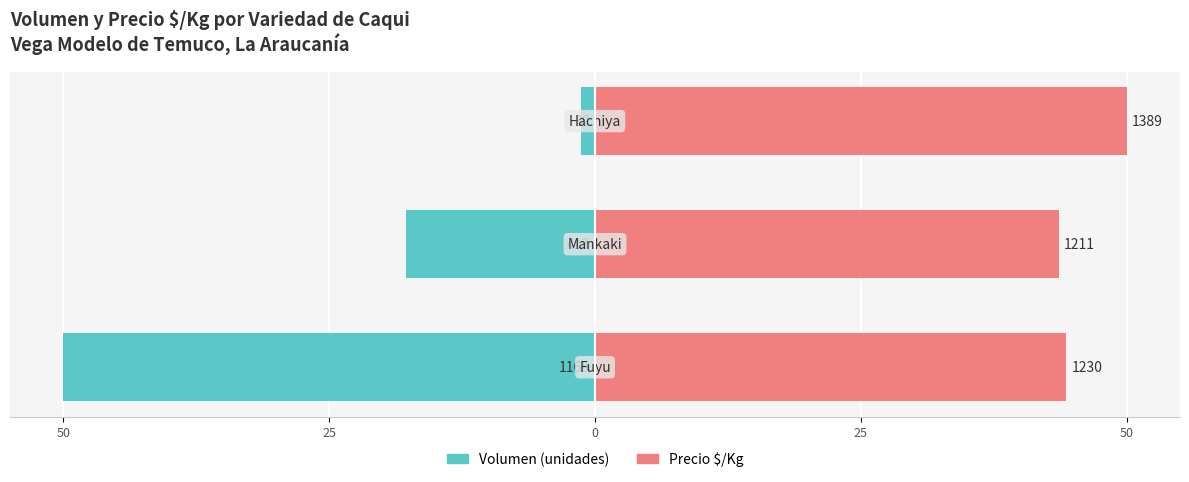

How many bars are there in total?

6